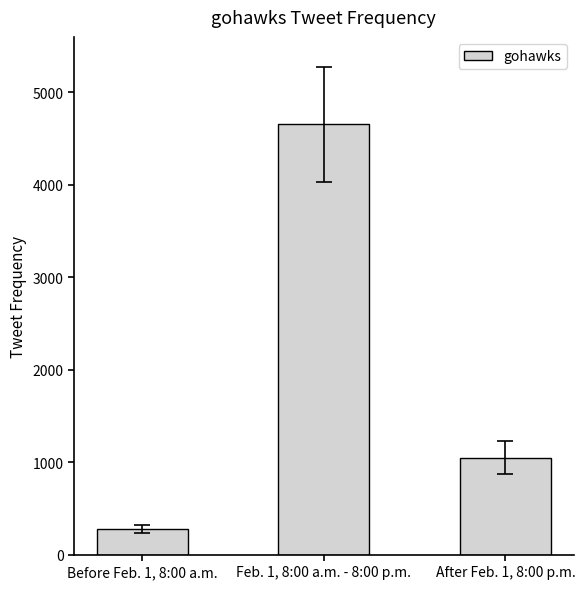

What position from the left is After Feb. 1, 8:00 p.m.?

3